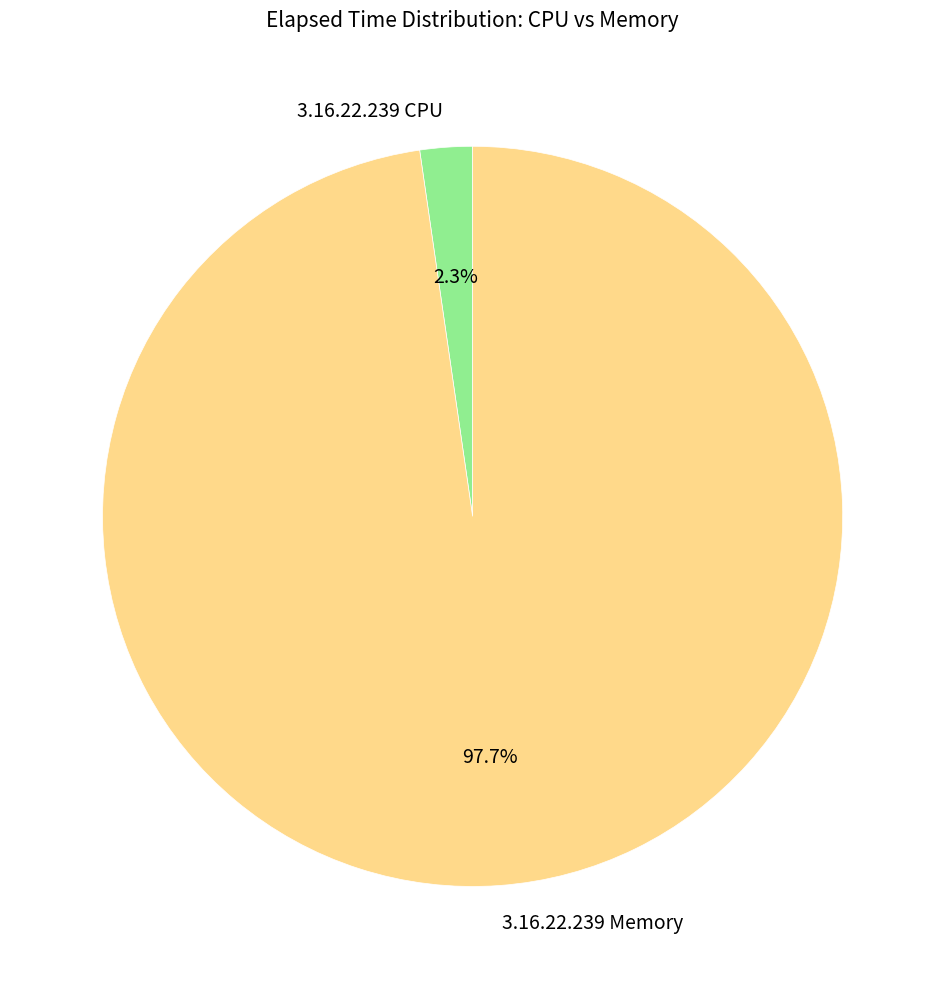

Which category has the biggest portion of the pie?

3.16.22.239 Memory